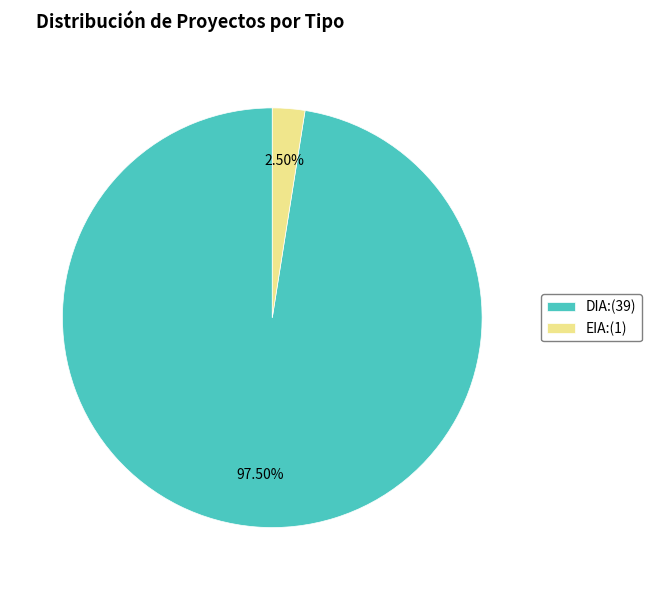

To the nearest percent, what is the combined percentage of EIA and DIA?

100%